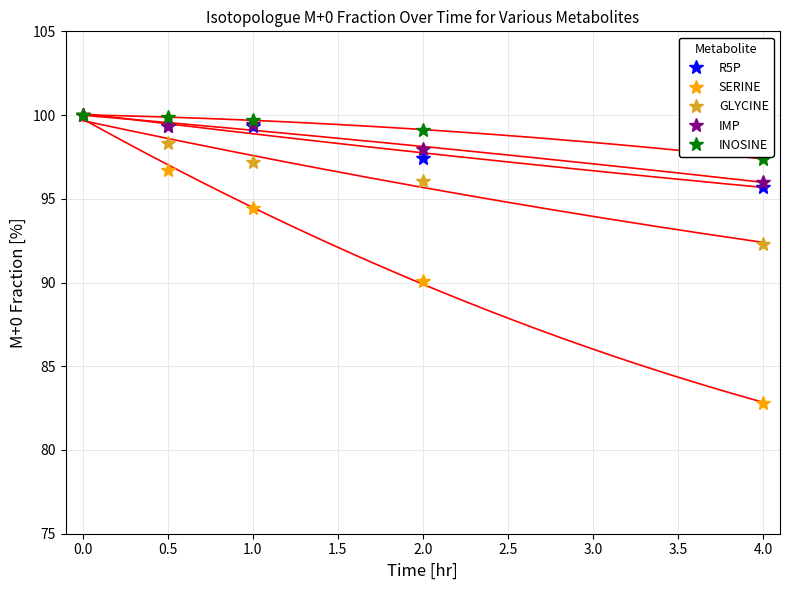

What are all the series names shown in the legend?

R5P, SERINE, GLYCINE, IMP, INOSINE